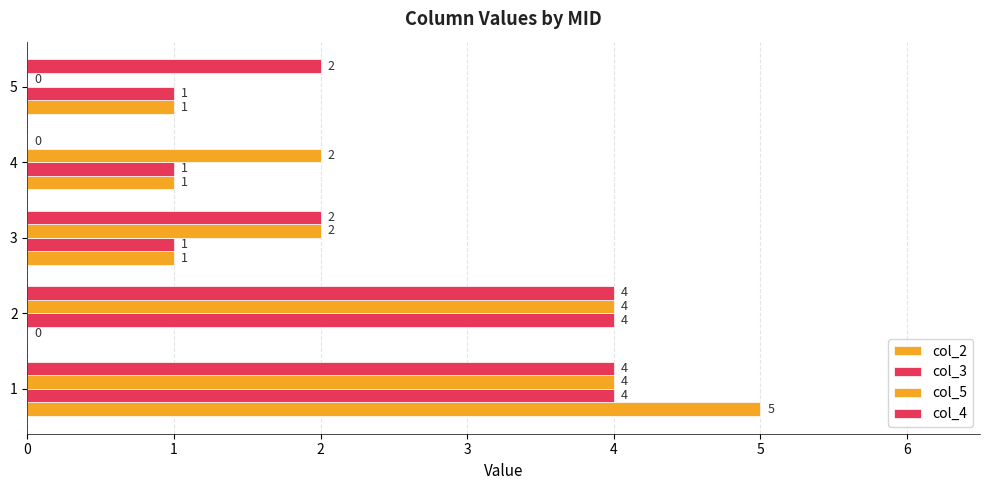

What is the difference between the maximum and second lowest values in the col_4 series?

2